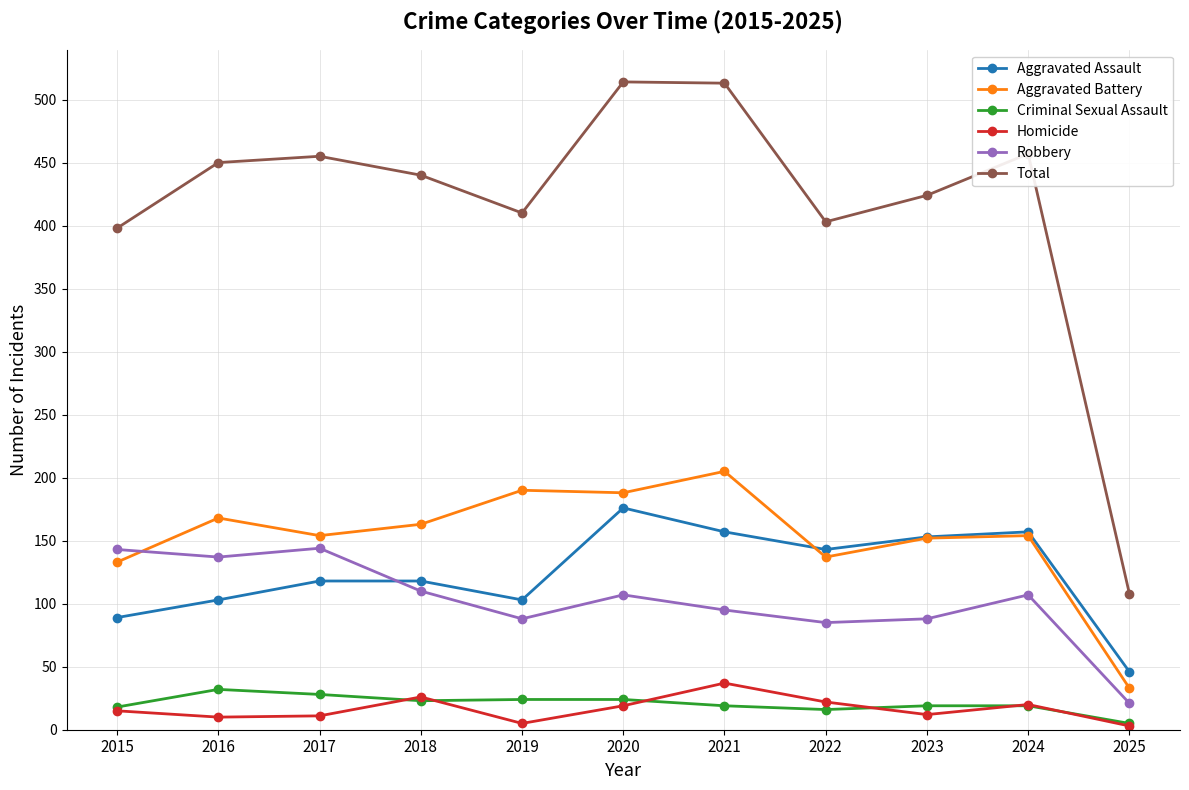

What is the approximate value of Aggravated Battery at 2018?

163